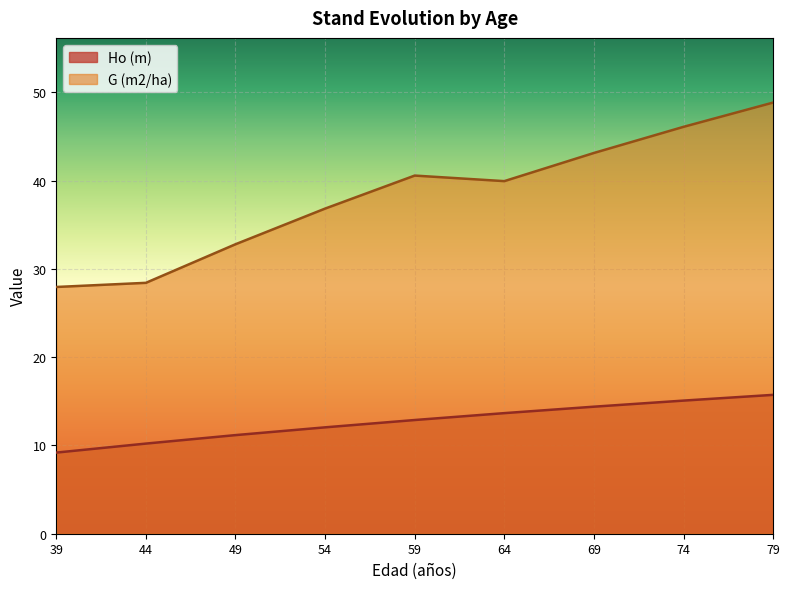

At how many categories does at least one series exceed 33?

6